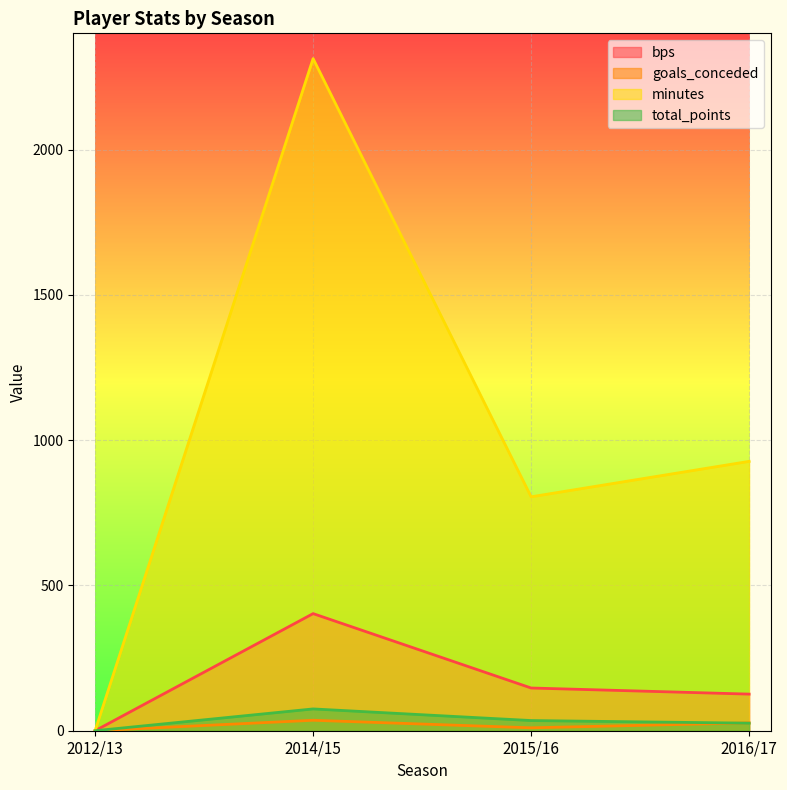

What is the average value of the goals_conceded series?

18